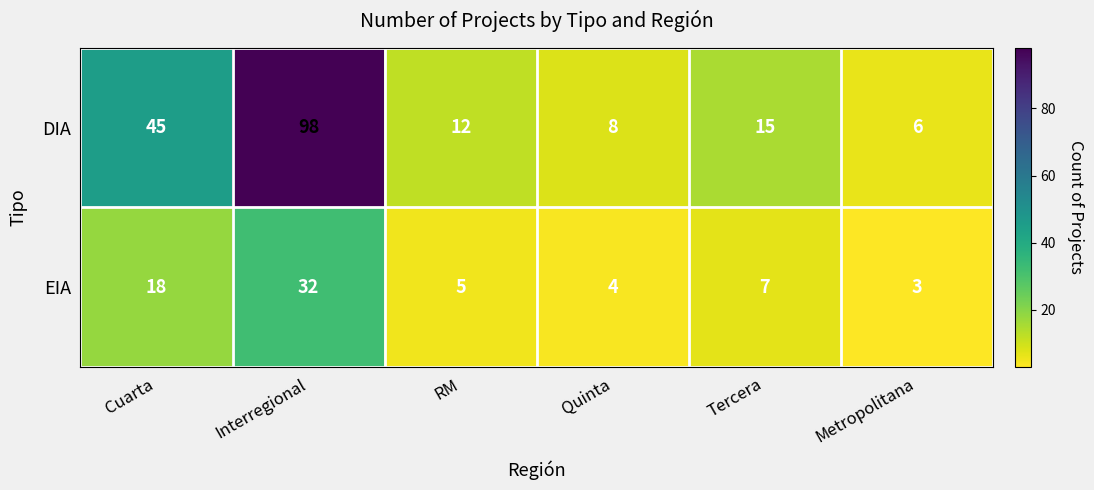

The EIA series shows 2 at Metropolitana. True or false?

False